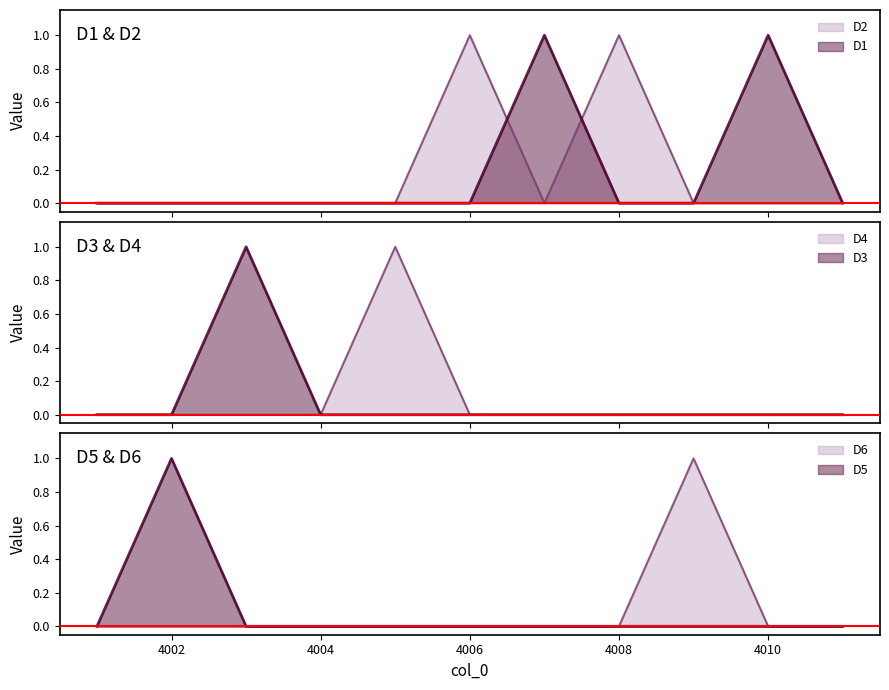

Is the value of D6 at 4005 greater than the value of D2 at 4002?

No